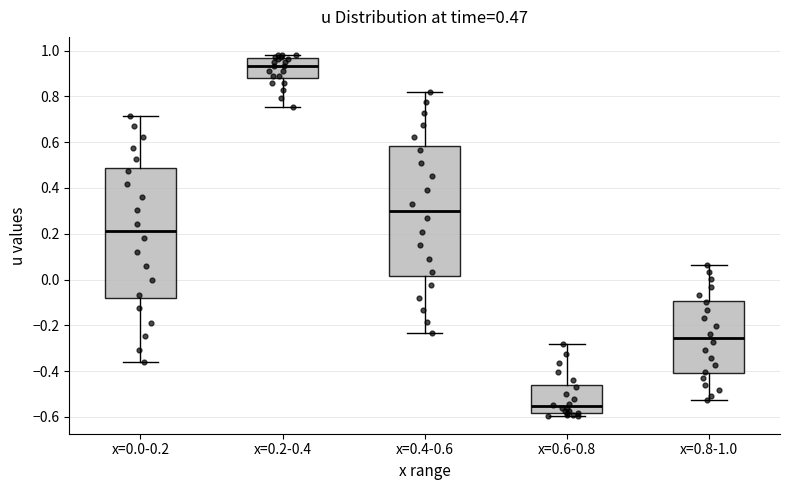

Which box's median line is the lowest?

x=0.6-0.8